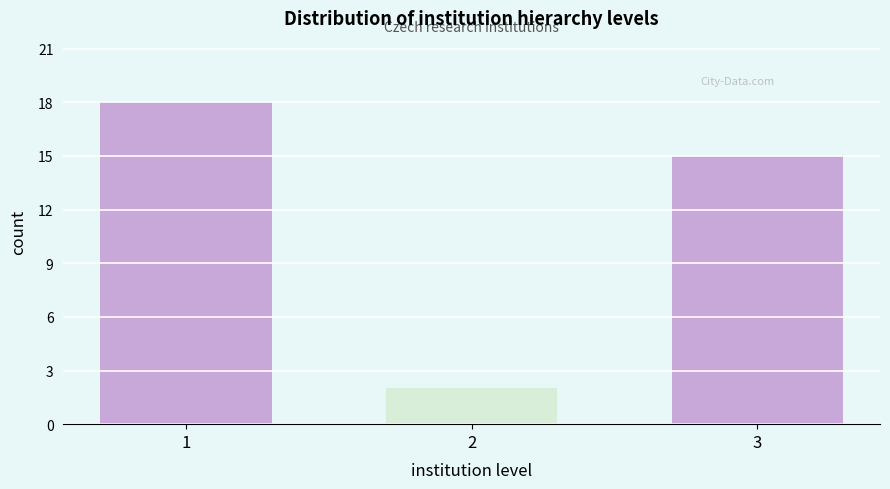

Reading left to right, extract all data points from this chart.

18	2	15